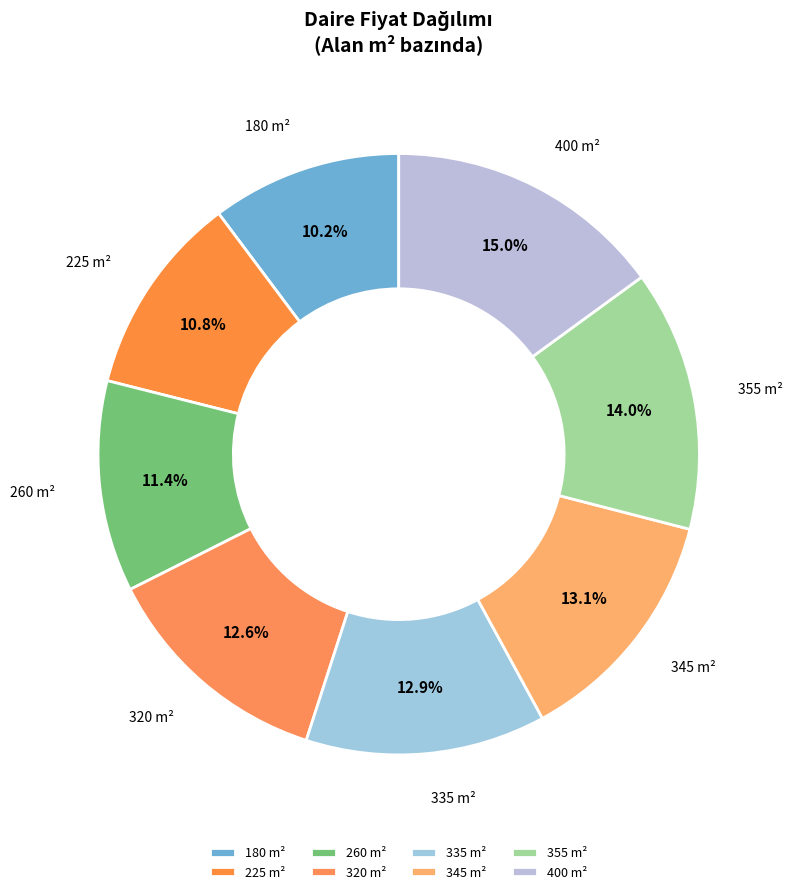

Which has a higher value, 180 or 345?

345